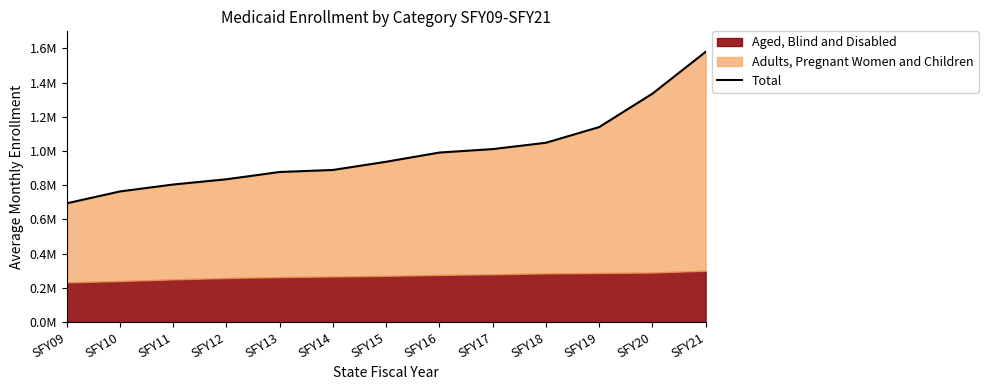

Reading left to right, transcribe all the data shown in this chart.

694275.9	763744.9	804185.9	834876.2	877438.1	889261.8	937305.6	991111.2	1011240.8	1048318.7	1140055.8	1335322.5	1580050.8